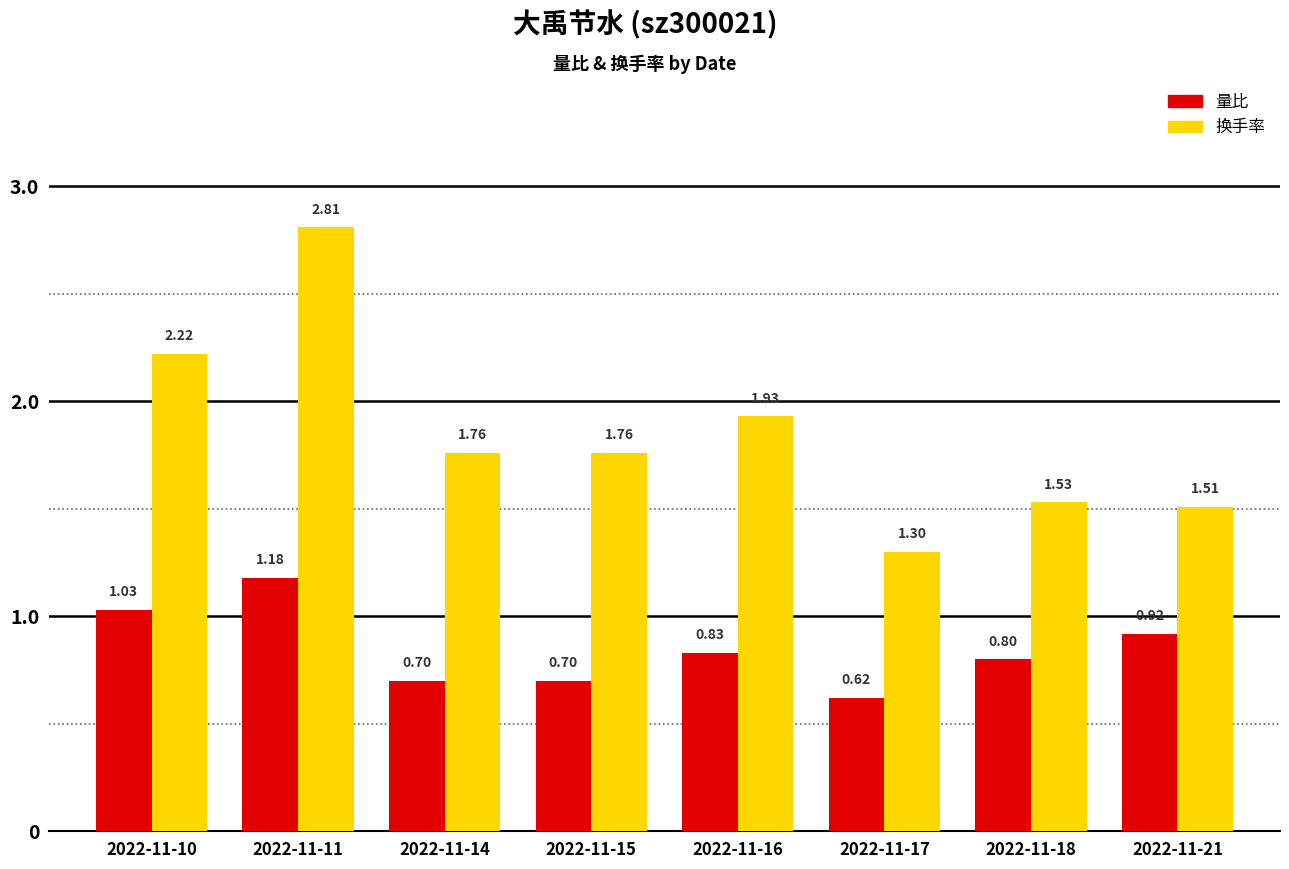

How many groups of bars are there?

8